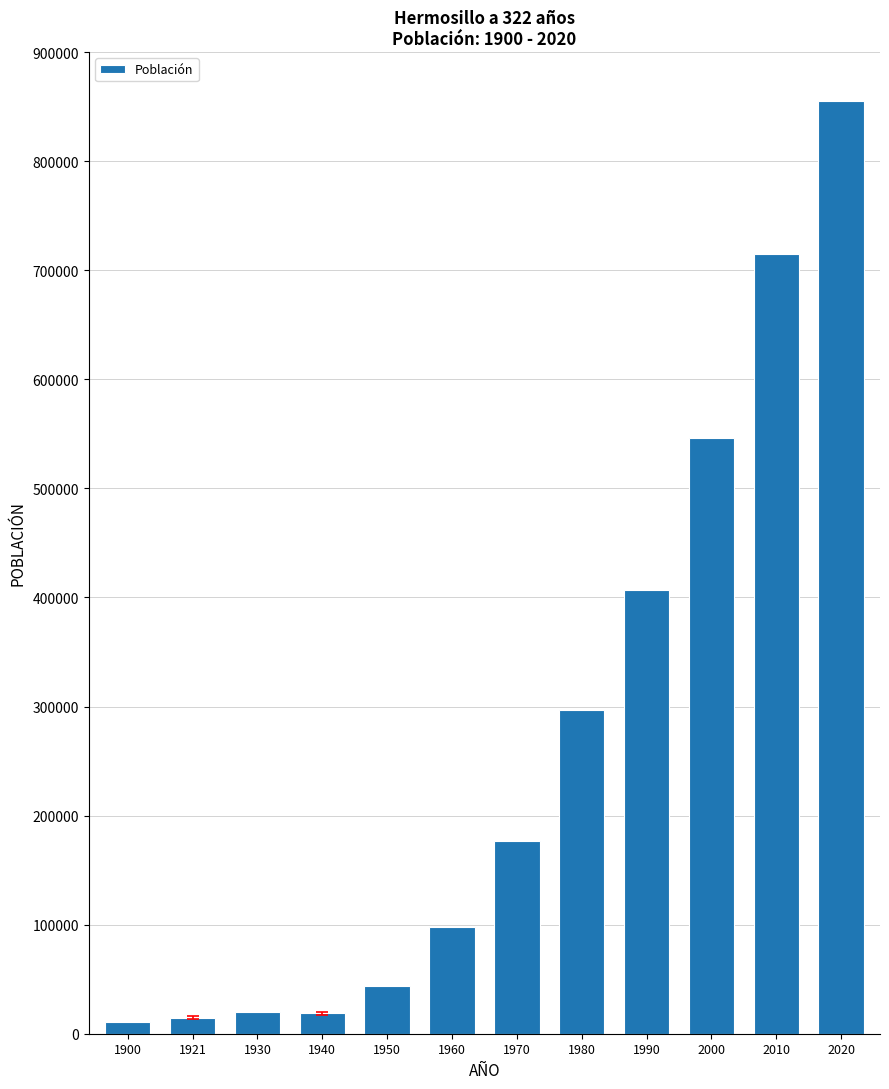

What value does the data have at 2010?

715061